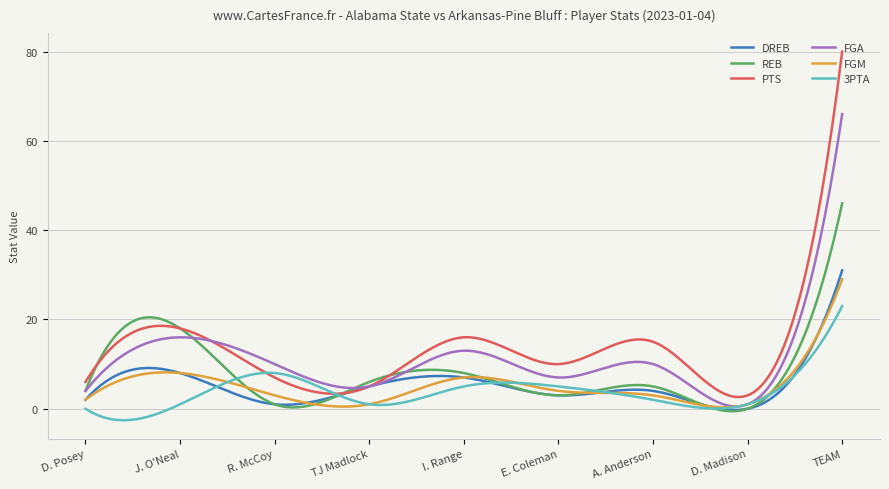

Which series has the largest range (max minus min)?

PTS